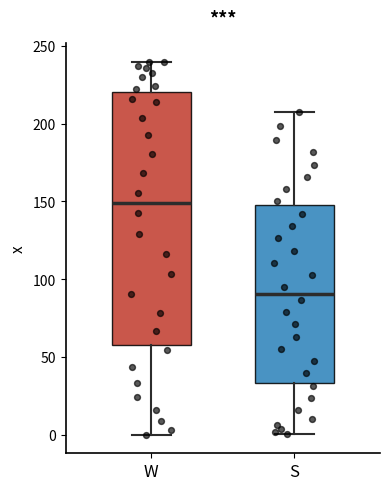

Reading left to right, read every box against the y-axis: the position of its median line, the range the box covers, and the ends of its whiskers. The values are not printed on the chart, so give them approximately, as read against the axis.

W: median 150, box 60 to 220, whiskers 0 to 240
S: median 90, box 35 to 150, whiskers 0 to 205